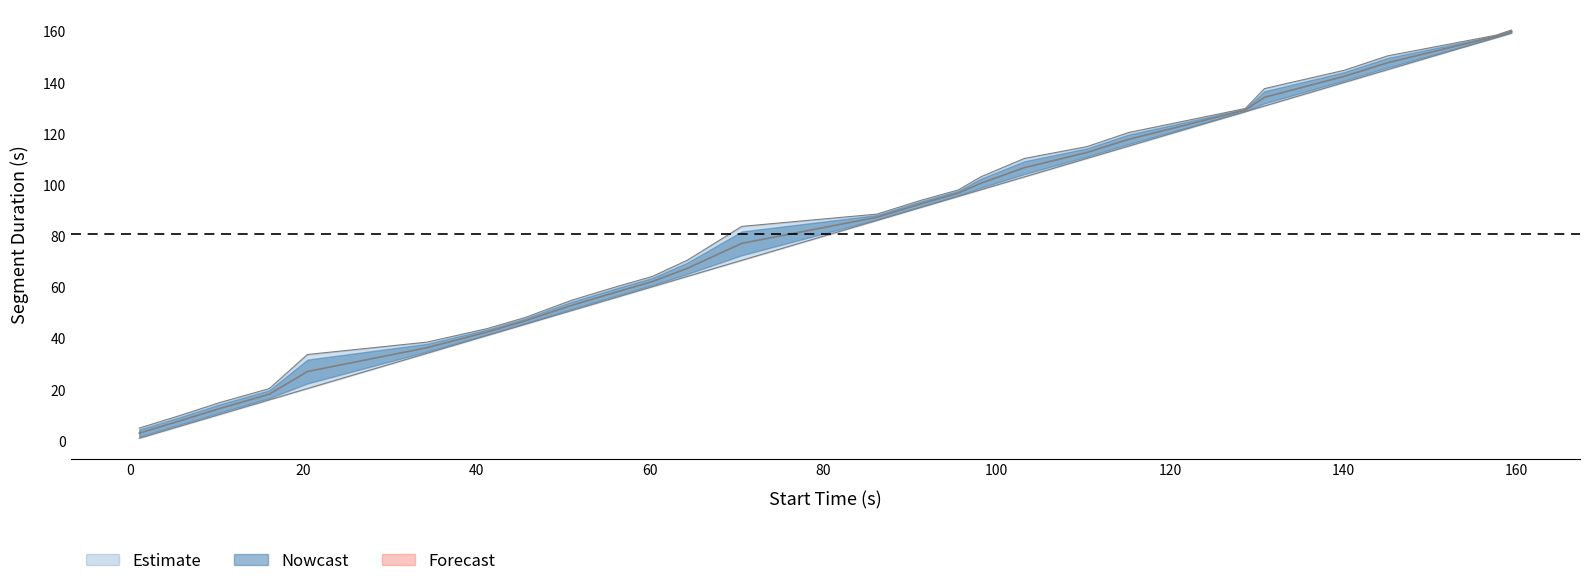

What is the difference between the maximum and minimum values?

155.5